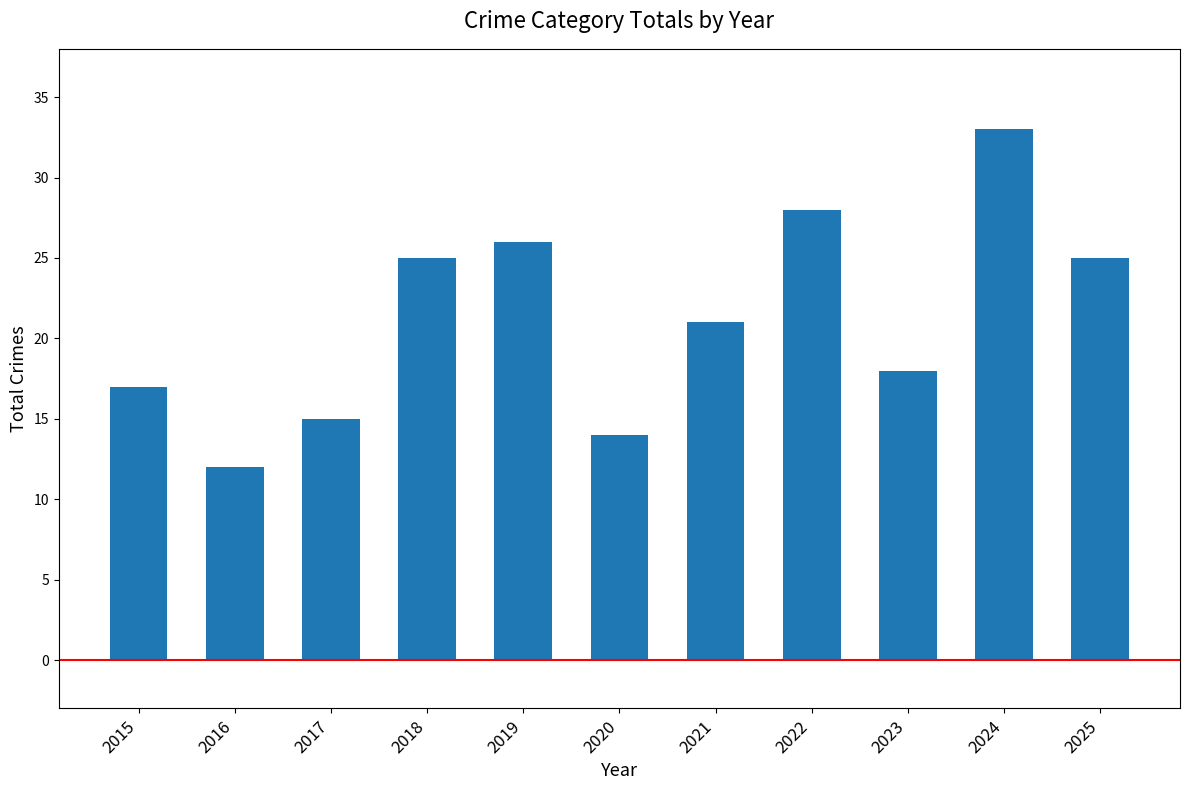

What is the change in value from 2015 to 2023?

+1